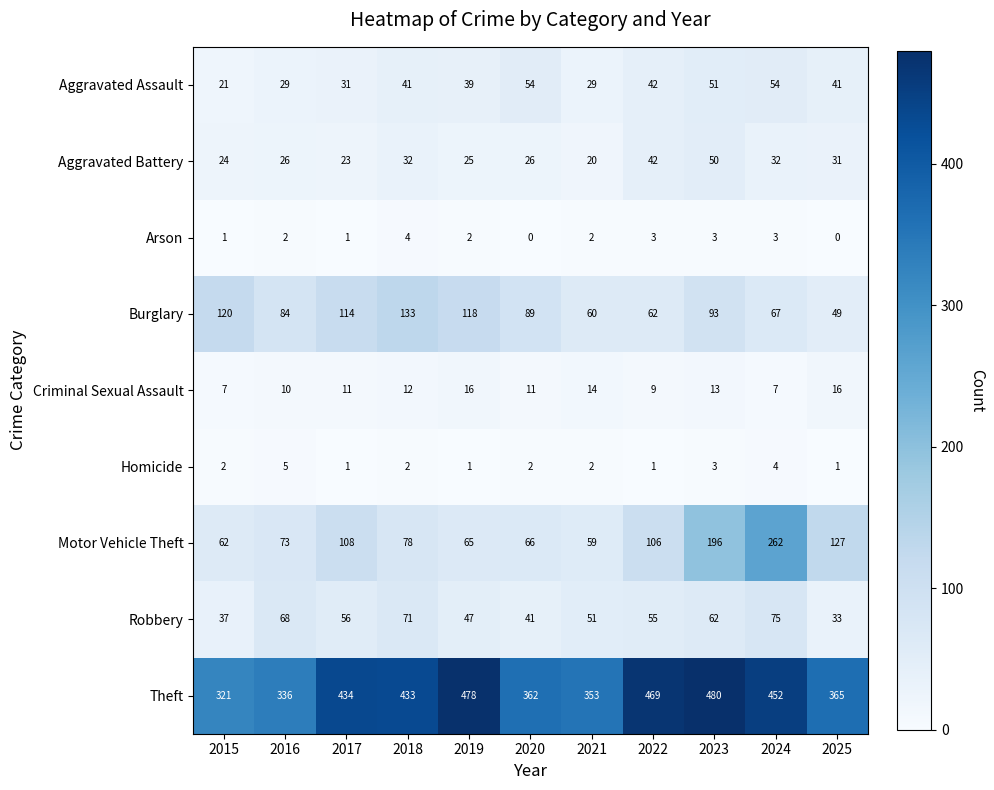

What is the approximate value of Robbery at 2025, to the nearest 5?

35